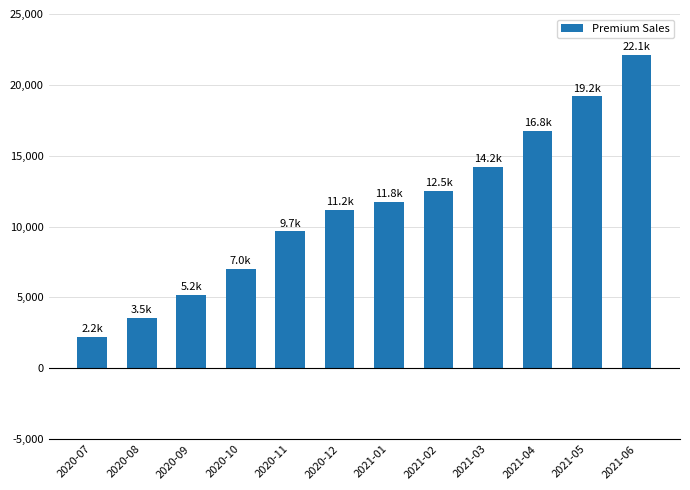

Rank the categories by value from highest to lowest.

2021-06, 2021-05, 2021-04, 2021-03, 2021-02, 2021-01, 2020-12, 2020-11, 2020-10, 2020-09, 2020-08, 2020-07